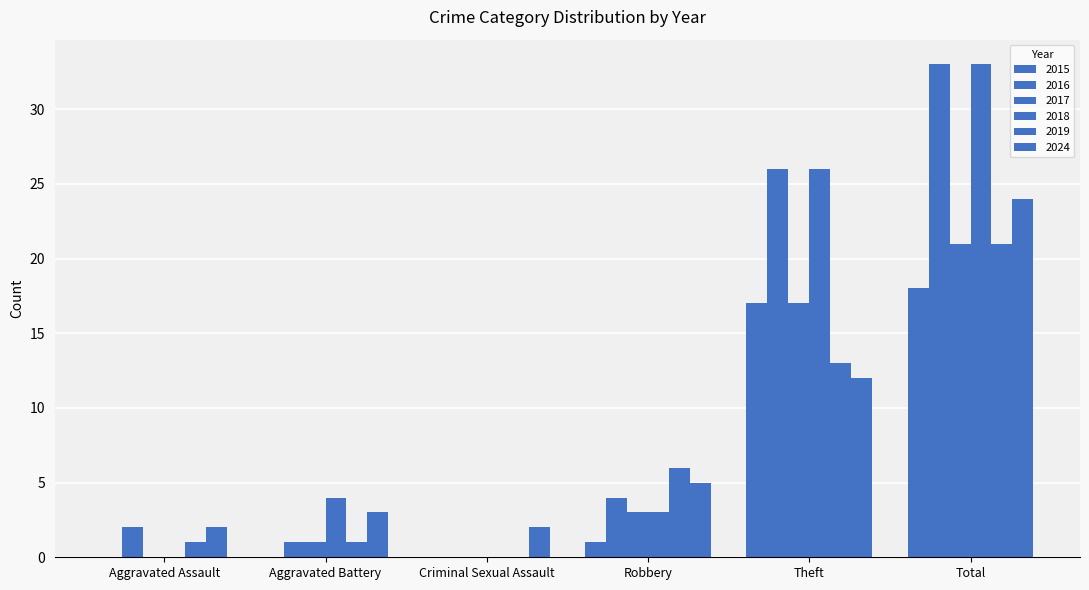

Does the chart contain stacked bars?

No